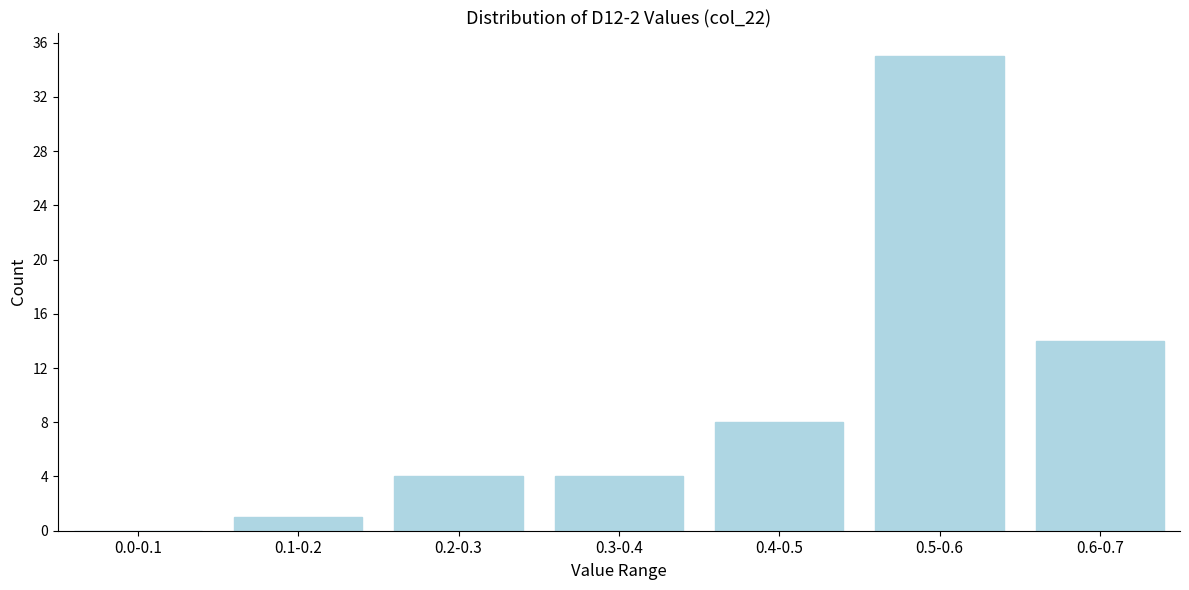

Reading right to left, what are all the values shown in this chart?

0.6-0.7=14	0.5-0.6=35	0.4-0.5=8	0.3-0.4=4	0.2-0.3=4	0.1-0.2=1	0.0-0.1=0